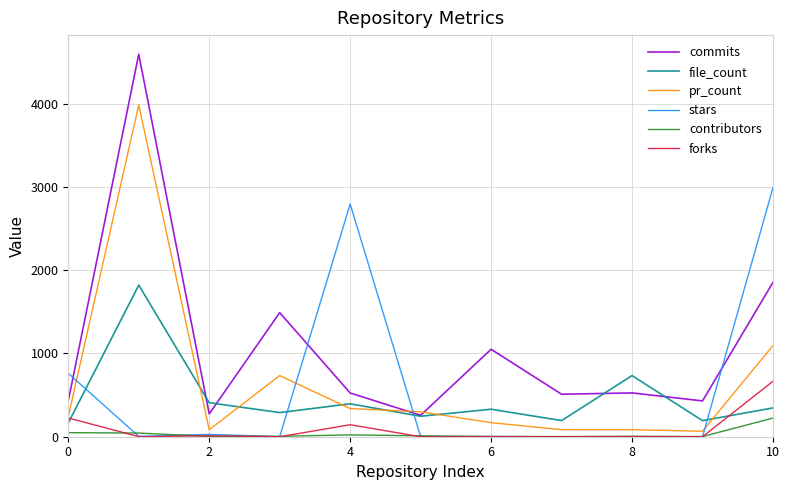

What is the maximum value for file_count?

1820